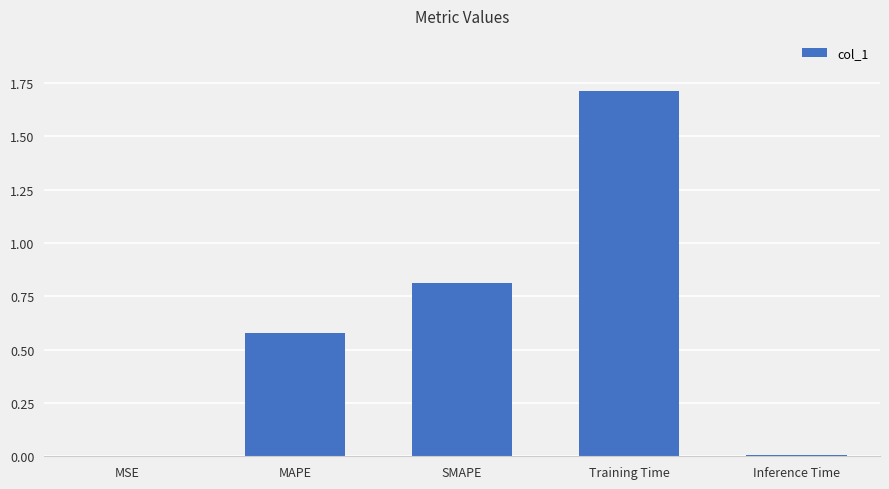

Are the bars horizontal?

No